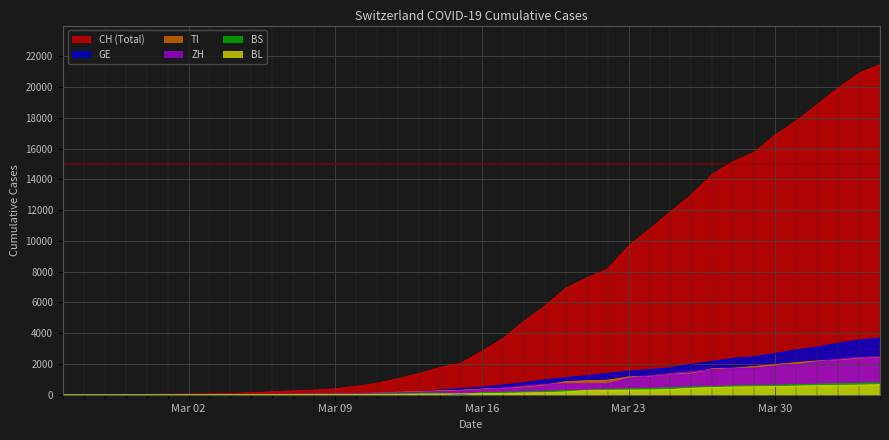

What is the greatest value displayed?

21470